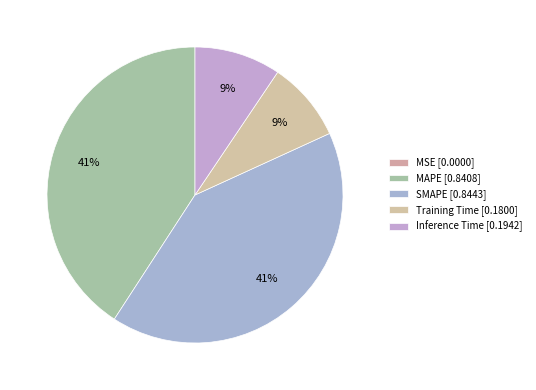

What percentage is the Inference Time slice, to the nearest percent?

9%